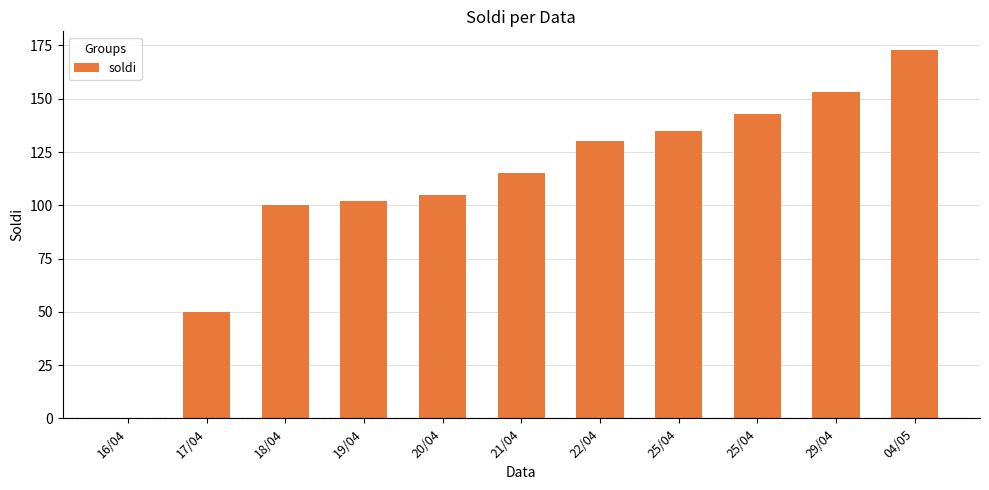

How many values are above zero?

10